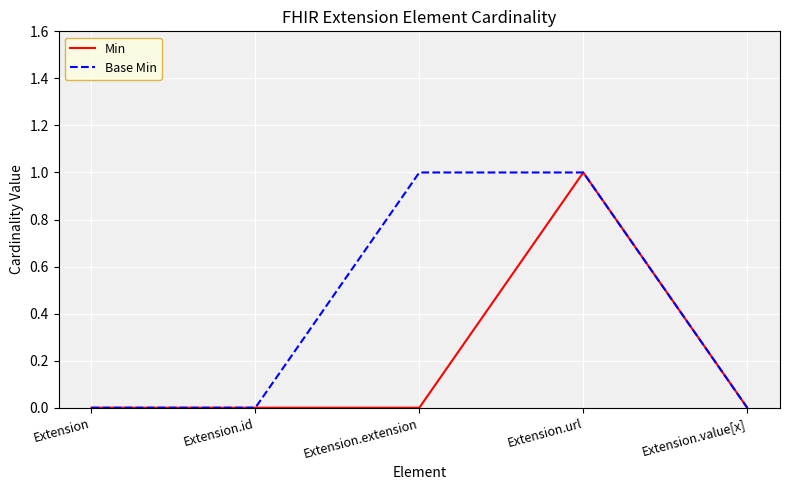

Rank the series at Extension.extension from highest to lowest value.

Base Min, Min